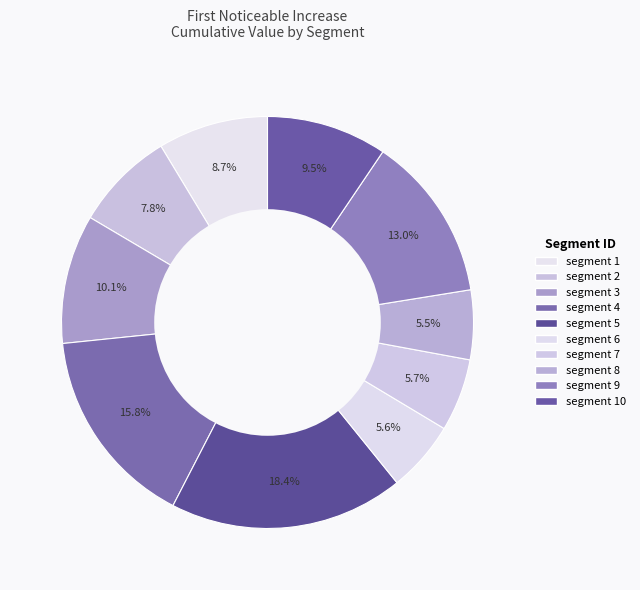

To the nearest percent, what is the difference between the largest and smallest slice percentages?

13%